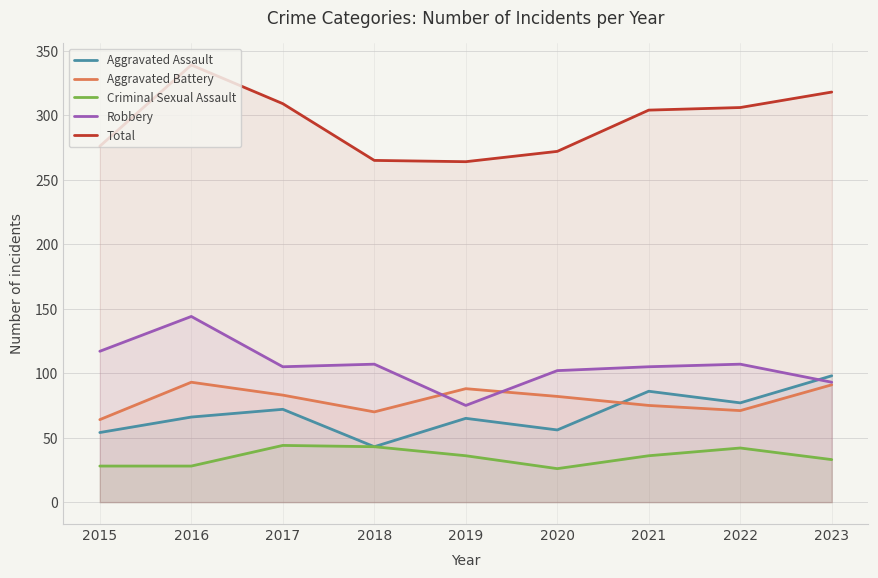

How many lines are shown in the chart?

5